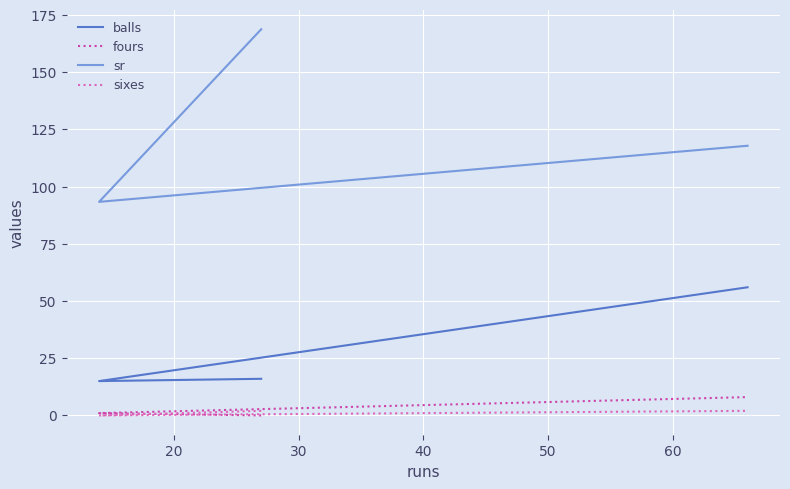

Is it true that sixes equals 3.0 at 30?

False